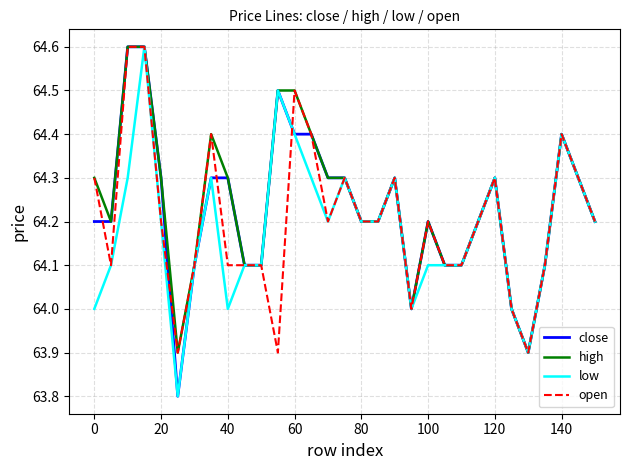

What is the lowest value of the open series?

63.9